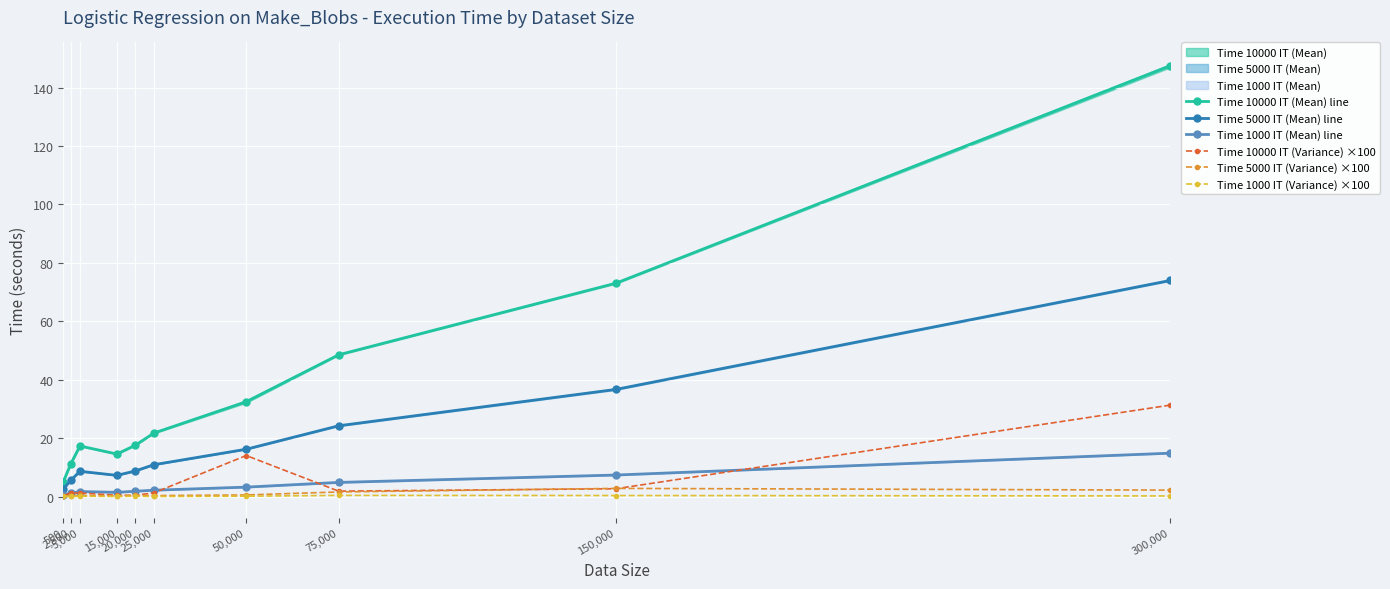

What is the difference between the second highest and minimum values in the Time 5000 IT (Variance) ×100 series?

2.0